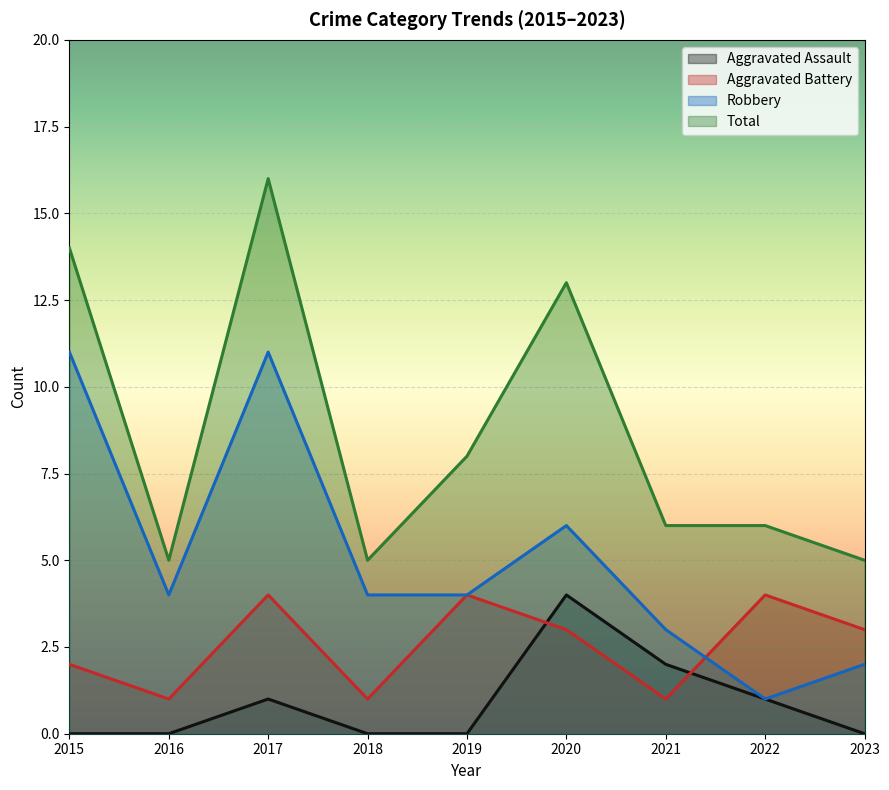

Where is the first local minimum for Aggravated Battery?

2016